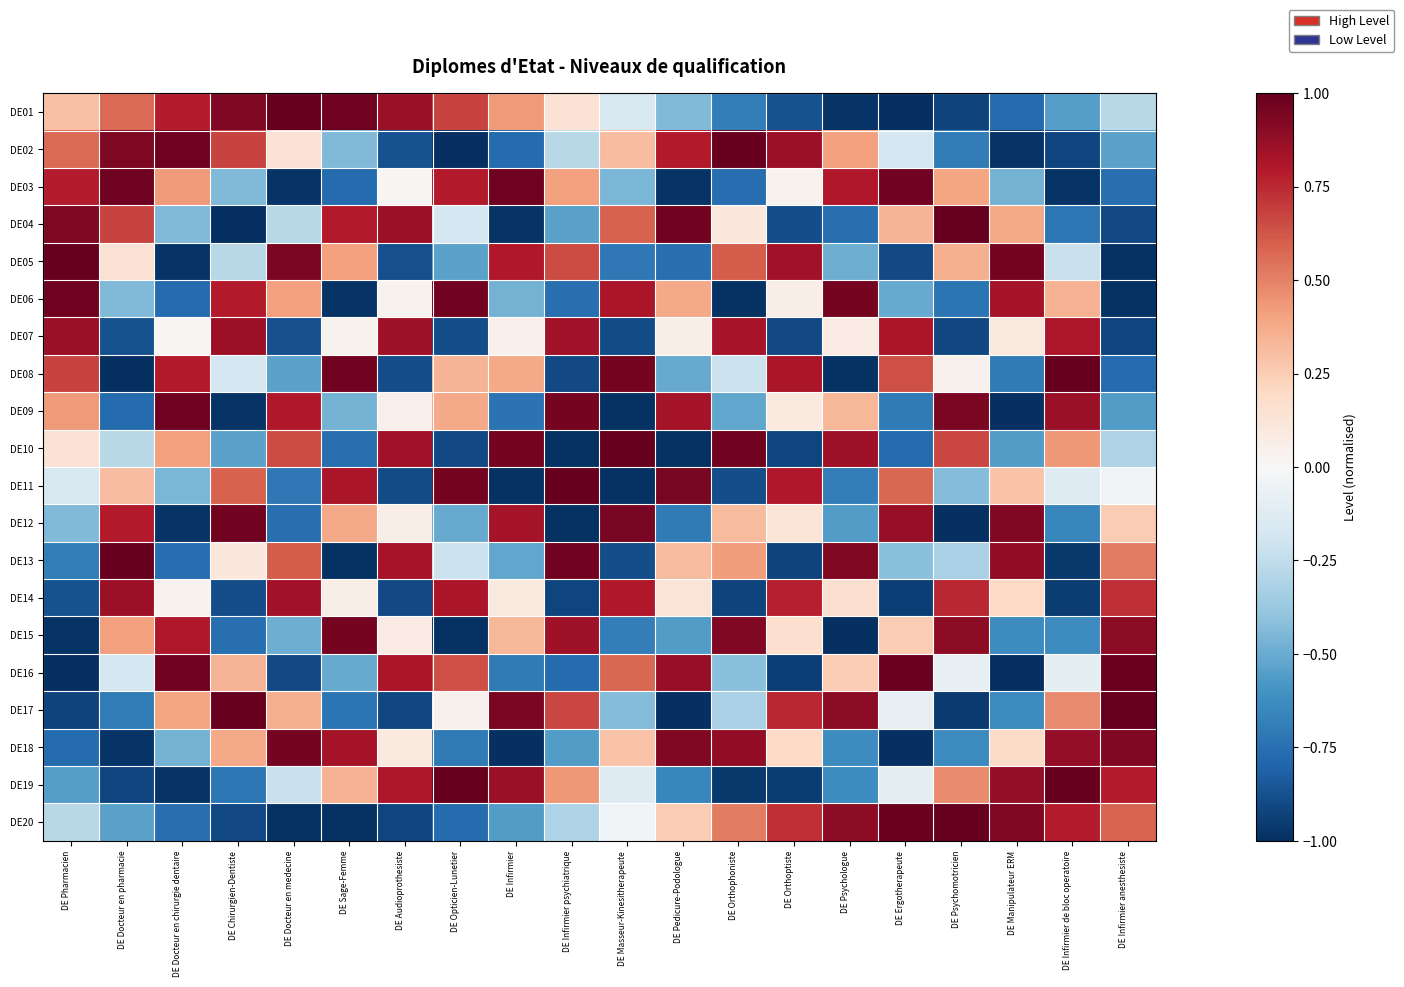

Reading right to left, extract all data points from this chart.

DE01: DE Infirmier anesthesiste=-0.3	DE Infirmier de bloc operatoire=-0.6	DE Manipulateur ERM=-0.8	DE Psychomotricien=-0.9	DE Ergotherapeute=-1.0	DE Psychologue=-1.0	DE Orthoptiste=-0.9	DE Orthophoniste=-0.7	DE Pedicure-Podologue=-0.4	DE Masseur-Kinesitherapeute=-0.2	DE Infirmier psychiatrique=0.1	DE Infirmier=0.4	DE Opticien-Lunetier=0.7	DE Audioprothesiste=0.9	DE Sage-Femme=1.0	DE Docteur en medecine=1.0	DE Chirurgien-Dentiste=0.9	DE Docteur en chirurgie dentaire=0.8	DE Docteur en pharmacie=0.6	DE Pharmacien=0.3
DE02: DE Infirmier anesthesiste=-0.5	DE Infirmier de bloc operatoire=-0.9	DE Manipulateur ERM=-1.0	DE Psychomotricien=-0.7	DE Ergotherapeute=-0.2	DE Psychologue=0.4	DE Orthoptiste=0.9	DE Orthophoniste=1.0	DE Pedicure-Podologue=0.8	DE Masseur-Kinesitherapeute=0.3	DE Infirmier psychiatrique=-0.3	DE Infirmier=-0.8	DE Opticien-Lunetier=-1.0	DE Audioprothesiste=-0.9	DE Sage-Femme=-0.4	DE Docteur en medecine=0.1	DE Chirurgien-Dentiste=0.7	DE Docteur en chirurgie dentaire=1.0	DE Docteur en pharmacie=0.9	DE Pharmacien=0.6
DE03: DE Infirmier anesthesiste=-0.8	DE Infirmier de bloc operatoire=-1.0	DE Manipulateur ERM=-0.5	DE Psychomotricien=0.4	DE Ergotherapeute=1.0	DE Psychologue=0.8	DE Orthoptiste=0.0	DE Orthophoniste=-0.8	DE Pedicure-Podologue=-1.0	DE Masseur-Kinesitherapeute=-0.5	DE Infirmier psychiatrique=0.4	DE Infirmier=1.0	DE Opticien-Lunetier=0.8	DE Audioprothesiste=0.0	DE Sage-Femme=-0.8	DE Docteur en medecine=-1.0	DE Chirurgien-Dentiste=-0.4	DE Docteur en chirurgie dentaire=0.4	DE Docteur en pharmacie=1.0	DE Pharmacien=0.8
DE04: DE Infirmier anesthesiste=-0.9	DE Infirmier de bloc operatoire=-0.7	DE Manipulateur ERM=0.4	DE Psychomotricien=1.0	DE Ergotherapeute=0.3	DE Psychologue=-0.8	DE Orthoptiste=-0.9	DE Orthophoniste=0.1	DE Pedicure-Podologue=1.0	DE Masseur-Kinesitherapeute=0.6	DE Infirmier psychiatrique=-0.5	DE Infirmier=-1.0	DE Opticien-Lunetier=-0.2	DE Audioprothesiste=0.9	DE Sage-Femme=0.8	DE Docteur en medecine=-0.3	DE Chirurgien-Dentiste=-1.0	DE Docteur en chirurgie dentaire=-0.4	DE Docteur en pharmacie=0.7	DE Pharmacien=0.9
DE05: DE Infirmier anesthesiste=-1.0	DE Infirmier de bloc operatoire=-0.2	DE Manipulateur ERM=1.0	DE Psychomotricien=0.4	DE Ergotherapeute=-0.9	DE Psychologue=-0.5	DE Orthoptiste=0.8	DE Orthophoniste=0.6	DE Pedicure-Podologue=-0.8	DE Masseur-Kinesitherapeute=-0.7	DE Infirmier psychiatrique=0.7	DE Infirmier=0.8	DE Opticien-Lunetier=-0.5	DE Audioprothesiste=-0.9	DE Sage-Femme=0.4	DE Docteur en medecine=0.9	DE Chirurgien-Dentiste=-0.3	DE Docteur en chirurgie dentaire=-1.0	DE Docteur en pharmacie=0.1	DE Pharmacien=1.0
DE06: DE Infirmier anesthesiste=-1.0	DE Infirmier de bloc operatoire=0.3	DE Manipulateur ERM=0.8	DE Psychomotricien=-0.7	DE Ergotherapeute=-0.5	DE Psychologue=1.0	DE Orthoptiste=0.1	DE Orthophoniste=-1.0	DE Pedicure-Podologue=0.4	DE Masseur-Kinesitherapeute=0.8	DE Infirmier psychiatrique=-0.8	DE Infirmier=-0.5	DE Opticien-Lunetier=1.0	DE Audioprothesiste=0.0	DE Sage-Femme=-1.0	DE Docteur en medecine=0.4	DE Chirurgien-Dentiste=0.8	DE Docteur en chirurgie dentaire=-0.8	DE Docteur en pharmacie=-0.4	DE Pharmacien=1.0
DE07: DE Infirmier anesthesiste=-0.9	DE Infirmier de bloc operatoire=0.8	DE Manipulateur ERM=0.1	DE Psychomotricien=-0.9	DE Ergotherapeute=0.8	DE Psychologue=0.1	DE Orthoptiste=-0.9	DE Orthophoniste=0.8	DE Pedicure-Podologue=0.1	DE Masseur-Kinesitherapeute=-0.9	DE Infirmier psychiatrique=0.8	DE Infirmier=0.1	DE Opticien-Lunetier=-0.9	DE Audioprothesiste=0.8	DE Sage-Femme=0.0	DE Docteur en medecine=-0.9	DE Chirurgien-Dentiste=0.9	DE Docteur en chirurgie dentaire=0.0	DE Docteur en pharmacie=-0.9	DE Pharmacien=0.9
DE08: DE Infirmier anesthesiste=-0.8	DE Infirmier de bloc operatoire=1.0	DE Manipulateur ERM=-0.7	DE Psychomotricien=0.0	DE Ergotherapeute=0.6	DE Psychologue=-1.0	DE Orthoptiste=0.8	DE Orthophoniste=-0.2	DE Pedicure-Podologue=-0.5	DE Masseur-Kinesitherapeute=1.0	DE Infirmier psychiatrique=-0.9	DE Infirmier=0.4	DE Opticien-Lunetier=0.3	DE Audioprothesiste=-0.9	DE Sage-Femme=1.0	DE Docteur en medecine=-0.5	DE Chirurgien-Dentiste=-0.2	DE Docteur en chirurgie dentaire=0.8	DE Docteur en pharmacie=-1.0	DE Pharmacien=0.7
DE09: DE Infirmier anesthesiste=-0.6	DE Infirmier de bloc operatoire=0.9	DE Manipulateur ERM=-1.0	DE Psychomotricien=0.9	DE Ergotherapeute=-0.7	DE Psychologue=0.3	DE Orthoptiste=0.1	DE Orthophoniste=-0.5	DE Pedicure-Podologue=0.8	DE Masseur-Kinesitherapeute=-1.0	DE Infirmier psychiatrique=1.0	DE Infirmier=-0.7	DE Opticien-Lunetier=0.4	DE Audioprothesiste=0.1	DE Sage-Femme=-0.5	DE Docteur en medecine=0.8	DE Chirurgien-Dentiste=-1.0	DE Docteur en chirurgie dentaire=1.0	DE Docteur en pharmacie=-0.8	DE Pharmacien=0.4
DE10: DE Infirmier anesthesiste=-0.3	DE Infirmier de bloc operatoire=0.4	DE Manipulateur ERM=-0.6	DE Psychomotricien=0.7	DE Ergotherapeute=-0.8	DE Psychologue=0.9	DE Orthoptiste=-0.9	DE Orthophoniste=1.0	DE Pedicure-Podologue=-1.0	DE Masseur-Kinesitherapeute=1.0	DE Infirmier psychiatrique=-1.0	DE Infirmier=1.0	DE Opticien-Lunetier=-0.9	DE Audioprothesiste=0.8	DE Sage-Femme=-0.8	DE Docteur en medecine=0.7	DE Chirurgien-Dentiste=-0.5	DE Docteur en chirurgie dentaire=0.4	DE Docteur en pharmacie=-0.3	DE Pharmacien=0.1
DE11: DE Infirmier anesthesiste=-0.0	DE Infirmier de bloc operatoire=-0.1	DE Manipulateur ERM=0.3	DE Psychomotricien=-0.4	DE Ergotherapeute=0.6	DE Psychologue=-0.7	DE Orthoptiste=0.8	DE Orthophoniste=-0.9	DE Pedicure-Podologue=0.9	DE Masseur-Kinesitherapeute=-1.0	DE Infirmier psychiatrique=1.0	DE Infirmier=-1.0	DE Opticien-Lunetier=1.0	DE Audioprothesiste=-0.9	DE Sage-Femme=0.8	DE Docteur en medecine=-0.7	DE Chirurgien-Dentiste=0.6	DE Docteur en chirurgie dentaire=-0.5	DE Docteur en pharmacie=0.3	DE Pharmacien=-0.2
DE12: DE Infirmier anesthesiste=0.3	DE Infirmier de bloc operatoire=-0.7	DE Manipulateur ERM=0.9	DE Psychomotricien=-1.0	DE Ergotherapeute=0.9	DE Psychologue=-0.6	DE Orthoptiste=0.1	DE Orthophoniste=0.3	DE Pedicure-Podologue=-0.7	DE Masseur-Kinesitherapeute=0.9	DE Infirmier psychiatrique=-1.0	DE Infirmier=0.8	DE Opticien-Lunetier=-0.5	DE Audioprothesiste=0.1	DE Sage-Femme=0.4	DE Docteur en medecine=-0.8	DE Chirurgien-Dentiste=1.0	DE Docteur en chirurgie dentaire=-1.0	DE Docteur en pharmacie=0.8	DE Pharmacien=-0.4
DE13: DE Infirmier anesthesiste=0.5	DE Infirmier de bloc operatoire=-1.0	DE Manipulateur ERM=0.9	DE Psychomotricien=-0.3	DE Ergotherapeute=-0.4	DE Psychologue=0.9	DE Orthoptiste=-0.9	DE Orthophoniste=0.4	DE Pedicure-Podologue=0.3	DE Masseur-Kinesitherapeute=-0.9	DE Infirmier psychiatrique=1.0	DE Infirmier=-0.5	DE Opticien-Lunetier=-0.2	DE Audioprothesiste=0.8	DE Sage-Femme=-1.0	DE Docteur en medecine=0.6	DE Chirurgien-Dentiste=0.1	DE Docteur en chirurgie dentaire=-0.8	DE Docteur en pharmacie=1.0	DE Pharmacien=-0.7
DE14: DE Infirmier anesthesiste=0.7	DE Infirmier de bloc operatoire=-1.0	DE Manipulateur ERM=0.2	DE Psychomotricien=0.8	DE Ergotherapeute=-0.9	DE Psychologue=0.2	DE Orthoptiste=0.8	DE Orthophoniste=-0.9	DE Pedicure-Podologue=0.1	DE Masseur-Kinesitherapeute=0.8	DE Infirmier psychiatrique=-0.9	DE Infirmier=0.1	DE Opticien-Lunetier=0.8	DE Audioprothesiste=-0.9	DE Sage-Femme=0.1	DE Docteur en medecine=0.8	DE Chirurgien-Dentiste=-0.9	DE Docteur en chirurgie dentaire=0.0	DE Docteur en pharmacie=0.9	DE Pharmacien=-0.9
DE15: DE Infirmier anesthesiste=0.9	DE Infirmier de bloc operatoire=-0.6	DE Manipulateur ERM=-0.6	DE Psychomotricien=0.9	DE Ergotherapeute=0.3	DE Psychologue=-1.0	DE Orthoptiste=0.2	DE Orthophoniste=0.9	DE Pedicure-Podologue=-0.6	DE Masseur-Kinesitherapeute=-0.7	DE Infirmier psychiatrique=0.9	DE Infirmier=0.3	DE Opticien-Lunetier=-1.0	DE Audioprothesiste=0.1	DE Sage-Femme=1.0	DE Docteur en medecine=-0.5	DE Chirurgien-Dentiste=-0.8	DE Docteur en chirurgie dentaire=0.8	DE Docteur en pharmacie=0.4	DE Pharmacien=-1.0
DE16: DE Infirmier anesthesiste=1.0	DE Infirmier de bloc operatoire=-0.1	DE Manipulateur ERM=-1.0	DE Psychomotricien=-0.1	DE Ergotherapeute=1.0	DE Psychologue=0.3	DE Orthoptiste=-0.9	DE Orthophoniste=-0.4	DE Pedicure-Podologue=0.9	DE Masseur-Kinesitherapeute=0.6	DE Infirmier psychiatrique=-0.8	DE Infirmier=-0.7	DE Opticien-Lunetier=0.6	DE Audioprothesiste=0.8	DE Sage-Femme=-0.5	DE Docteur en medecine=-0.9	DE Chirurgien-Dentiste=0.3	DE Docteur en chirurgie dentaire=1.0	DE Docteur en pharmacie=-0.2	DE Pharmacien=-1.0
DE17: DE Infirmier anesthesiste=1.0	DE Infirmier de bloc operatoire=0.5	DE Manipulateur ERM=-0.6	DE Psychomotricien=-1.0	DE Ergotherapeute=-0.1	DE Psychologue=0.9	DE Orthoptiste=0.8	DE Orthophoniste=-0.3	DE Pedicure-Podologue=-1.0	DE Masseur-Kinesitherapeute=-0.4	DE Infirmier psychiatrique=0.7	DE Infirmier=0.9	DE Opticien-Lunetier=0.0	DE Audioprothesiste=-0.9	DE Sage-Femme=-0.7	DE Docteur en medecine=0.4	DE Chirurgien-Dentiste=1.0	DE Docteur en chirurgie dentaire=0.4	DE Docteur en pharmacie=-0.7	DE Pharmacien=-0.9
DE18: DE Infirmier anesthesiste=0.9	DE Infirmier de bloc operatoire=0.9	DE Manipulateur ERM=0.2	DE Psychomotricien=-0.6	DE Ergotherapeute=-1.0	DE Psychologue=-0.6	DE Orthoptiste=0.2	DE Orthophoniste=0.9	DE Pedicure-Podologue=0.9	DE Masseur-Kinesitherapeute=0.3	DE Infirmier psychiatrique=-0.6	DE Infirmier=-1.0	DE Opticien-Lunetier=-0.7	DE Audioprothesiste=0.1	DE Sage-Femme=0.8	DE Docteur en medecine=1.0	DE Chirurgien-Dentiste=0.4	DE Docteur en chirurgie dentaire=-0.5	DE Docteur en pharmacie=-1.0	DE Pharmacien=-0.8
DE19: DE Infirmier anesthesiste=0.8	DE Infirmier de bloc operatoire=1.0	DE Manipulateur ERM=0.9	DE Psychomotricien=0.5	DE Ergotherapeute=-0.1	DE Psychologue=-0.6	DE Orthoptiste=-1.0	DE Orthophoniste=-1.0	DE Pedicure-Podologue=-0.7	DE Masseur-Kinesitherapeute=-0.1	DE Infirmier psychiatrique=0.4	DE Infirmier=0.9	DE Opticien-Lunetier=1.0	DE Audioprothesiste=0.8	DE Sage-Femme=0.3	DE Docteur en medecine=-0.2	DE Chirurgien-Dentiste=-0.7	DE Docteur en chirurgie dentaire=-1.0	DE Docteur en pharmacie=-0.9	DE Pharmacien=-0.6
DE20: DE Infirmier anesthesiste=0.6	DE Infirmier de bloc operatoire=0.8	DE Manipulateur ERM=0.9	DE Psychomotricien=1.0	DE Ergotherapeute=1.0	DE Psychologue=0.9	DE Orthoptiste=0.7	DE Orthophoniste=0.5	DE Pedicure-Podologue=0.3	DE Masseur-Kinesitherapeute=-0.0	DE Infirmier psychiatrique=-0.3	DE Infirmier=-0.6	DE Opticien-Lunetier=-0.8	DE Audioprothesiste=-0.9	DE Sage-Femme=-1.0	DE Docteur en medecine=-1.0	DE Chirurgien-Dentiste=-0.9	DE Docteur en chirurgie dentaire=-0.8	DE Docteur en pharmacie=-0.5	DE Pharmacien=-0.3